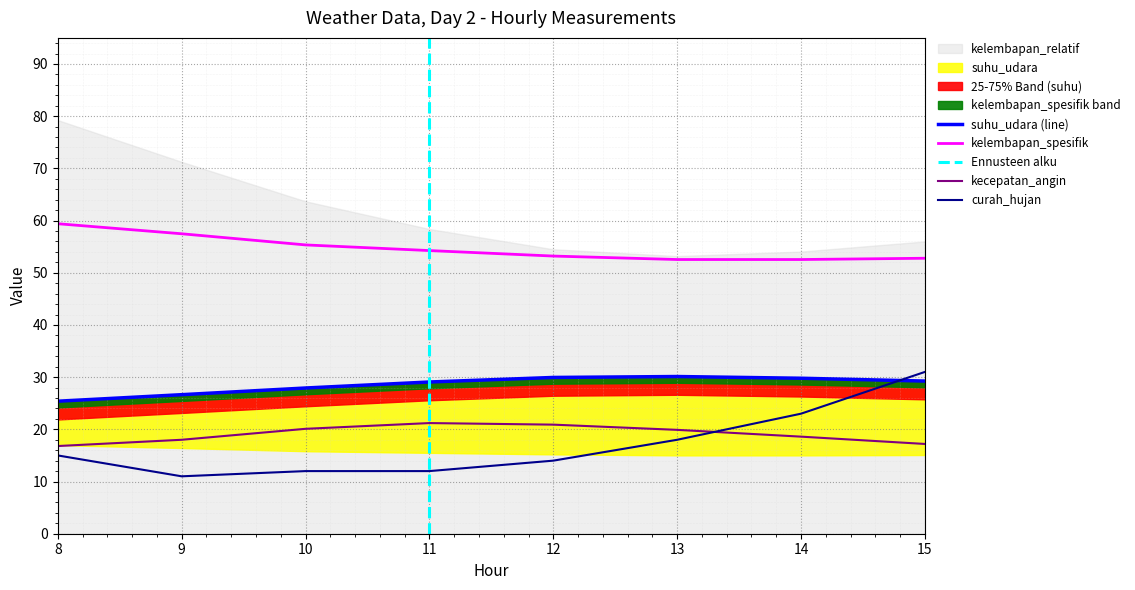

The value of kecepatan_angin at 15 is 25.7. True or false?

False